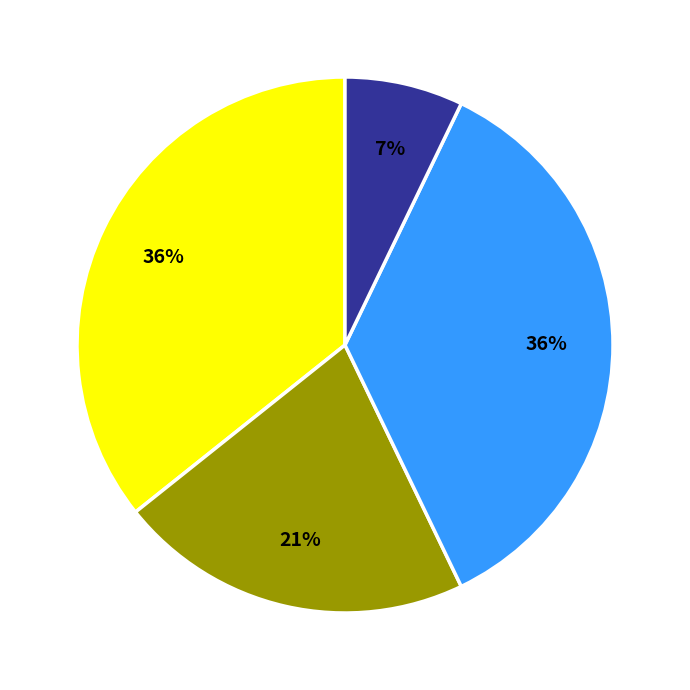

Is there any slice that represents more than half of the pie?

No